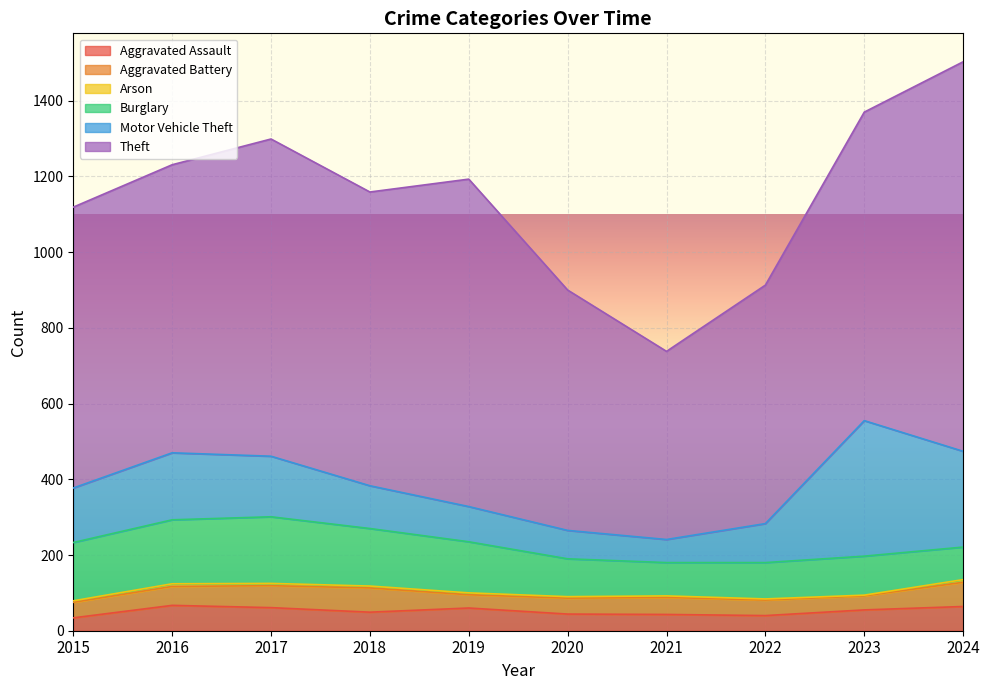

Count the Arson values in the range 4 to 6.

6